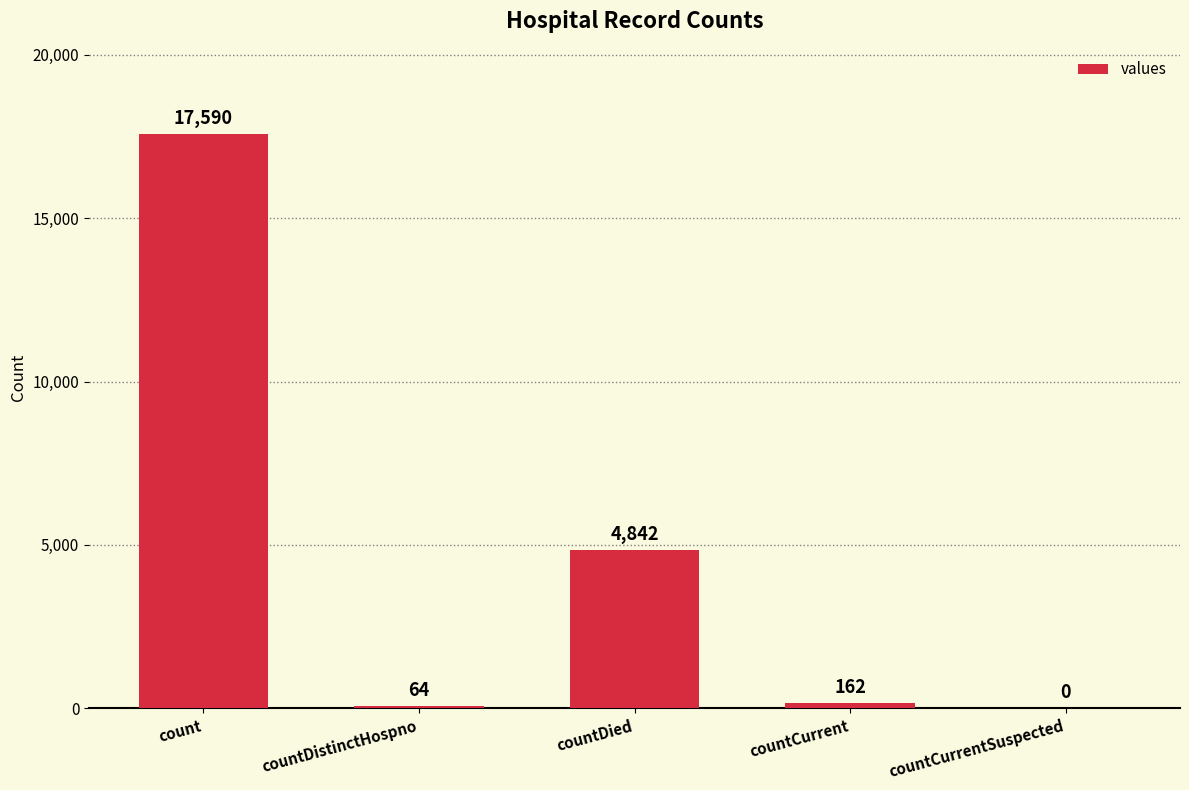

The chart shows a value of 162 at countCurrent. True or false?

True